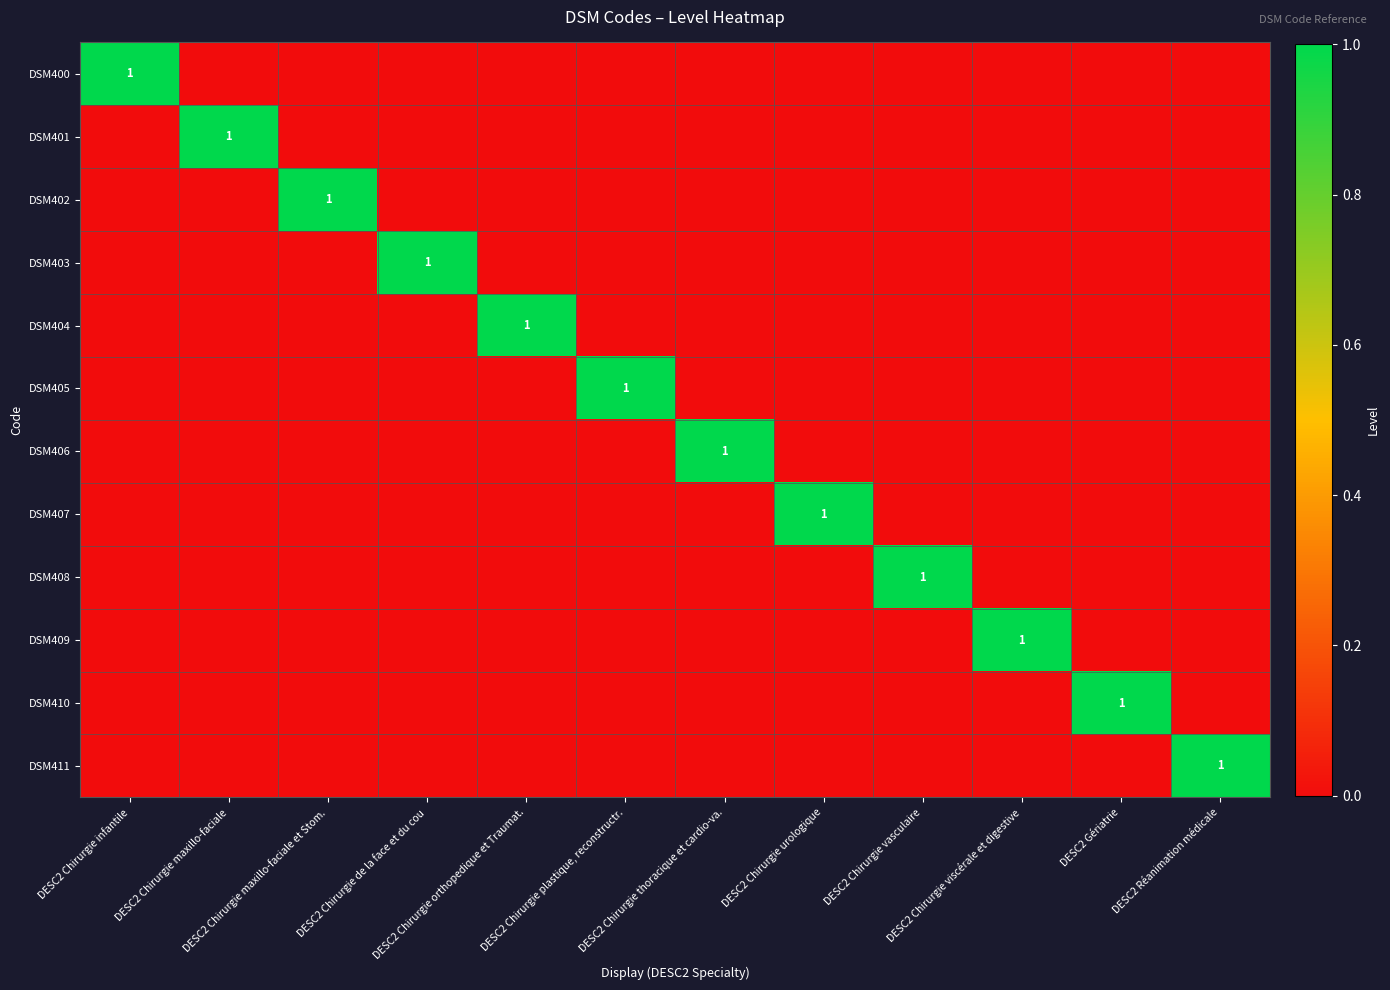

What is the total value across all series at DESC2 Chirurgie infantile?

1